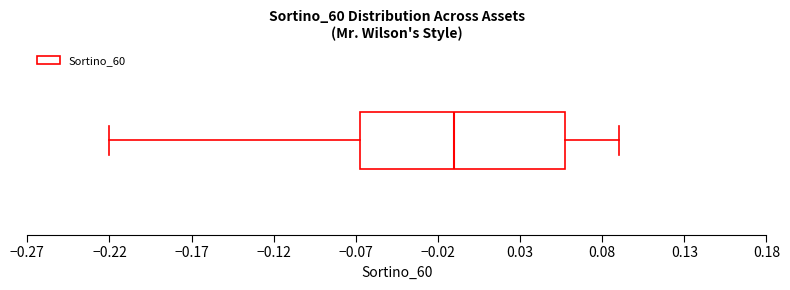

Transcribe this box plot: give where the median line is, the range the box spans, and where the two whiskers end, as read against the x-axis. The values are not printed on the chart, so give them approximately, as read against the axis.

median -0.010, box -0.065 to 0.060, whiskers -0.220 to 0.090